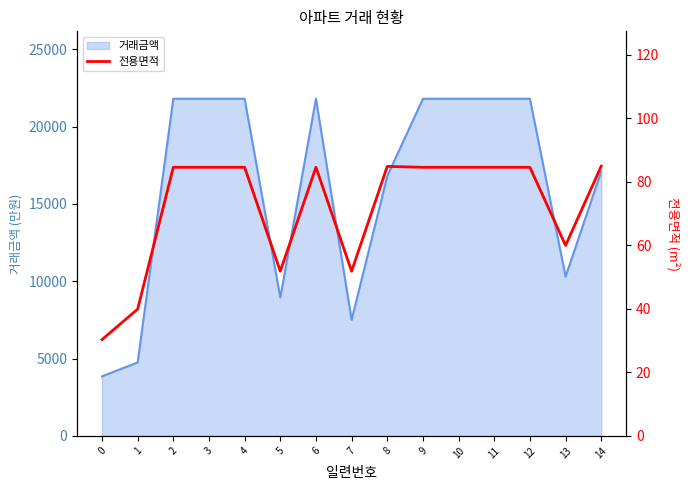

Reading left to right, what are all the values shown in this chart?

30.3	39.9	84.6	84.6	84.6	51.9	84.6	51.9	84.9	84.6	84.6	84.6	84.6	60.0	85.0